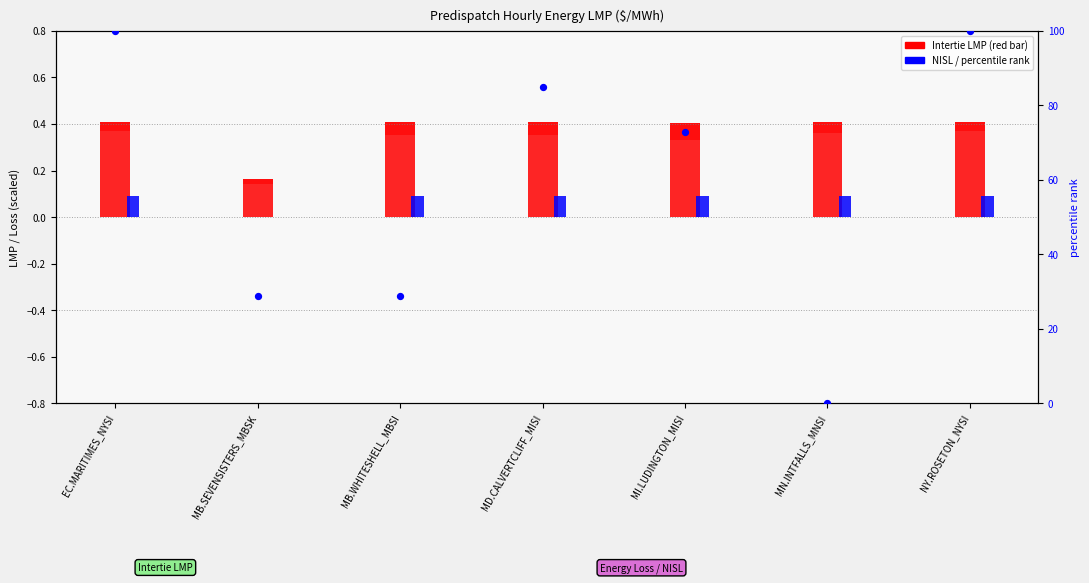

Which series contains the lowest Y value?

Energy Loss Price